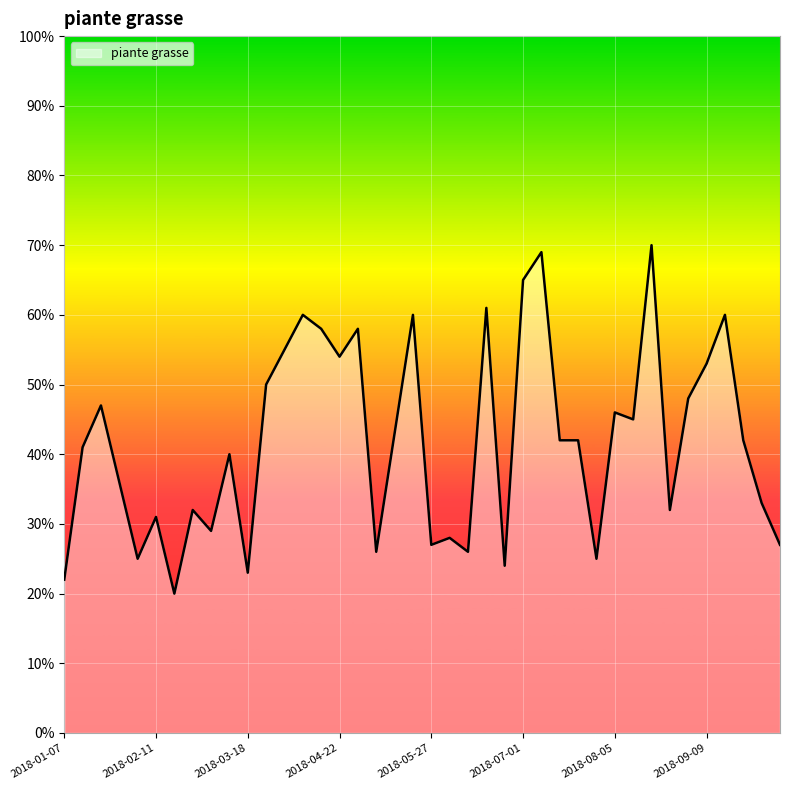

How many series are shown in this chart?

1